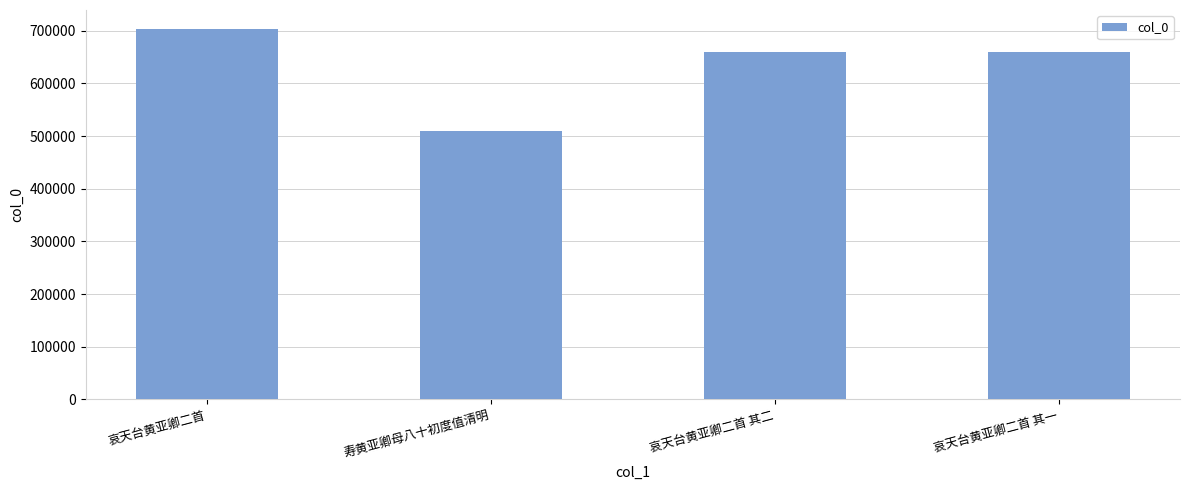

What is the change in value from 寿黄亚卿母八十初度值清明 to 哀天台黄亚卿二首 其一?

+150100